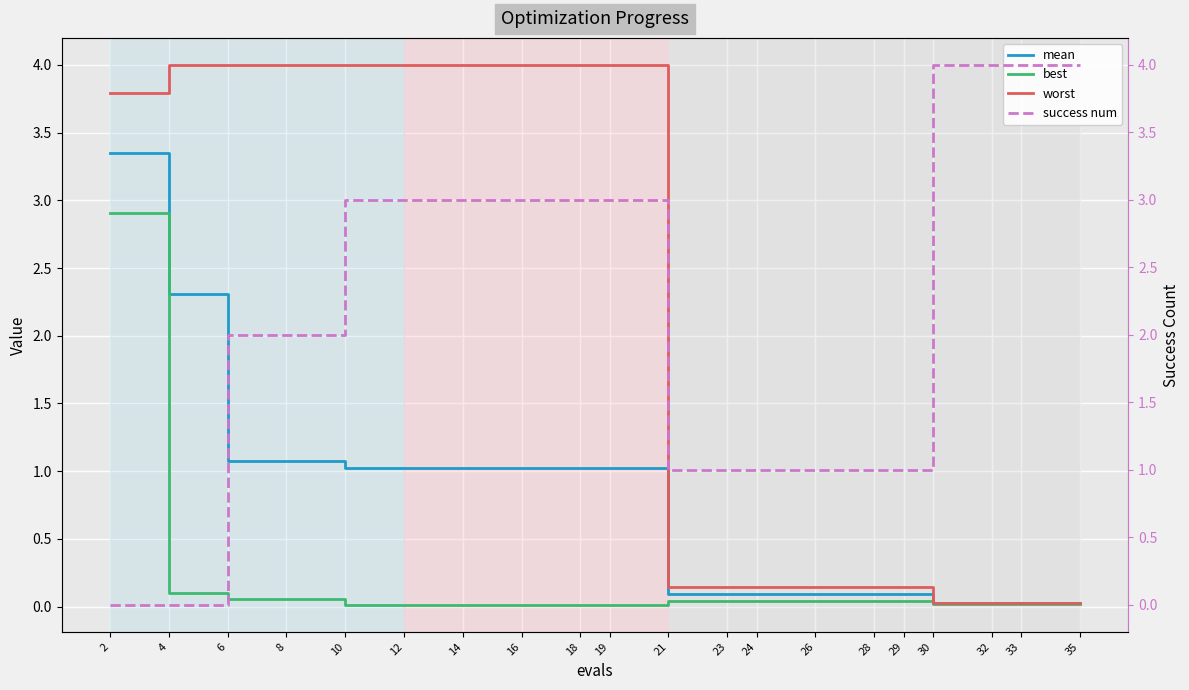

Reading left to right, extract all data points from this chart.

mean: 2=3.4	4=2.3	6=1.1	8=1.1	10=1.0	12=1.0	14=1.0	16=1.0	18=1.0	19=1.0	21=0.1	23=0.1	24=0.1	26=0.1	28=0.1	29=0.1	30=0.0	32=0.0	33=0.0	35=0.0
best: 2=2.9	4=0.1	6=0.1	8=0.1	10=0.0	12=0.0	14=0.0	16=0.0	18=0.0	19=0.0	21=0.0	23=0.0	24=0.0	26=0.0	28=0.0	29=0.0	30=0.0	32=0.0	33=0.0	35=0.0
worst: 2=3.8	4=4.0	6=4.0	8=4.0	10=4.0	12=4.0	14=4.0	16=4.0	18=4.0	19=4.0	21=0.1	23=0.1	24=0.1	26=0.1	28=0.1	29=0.1	30=0.0	32=0.0	33=0.0	35=0.0
success num: 2=0.0	4=0.0	6=2.0	8=2.0	10=3.0	12=3.0	14=3.0	16=3.0	18=3.0	19=3.0	21=1.0	23=1.0	24=1.0	26=1.0	28=1.0	29=1.0	30=4.0	32=4.0	33=4.0	35=4.0